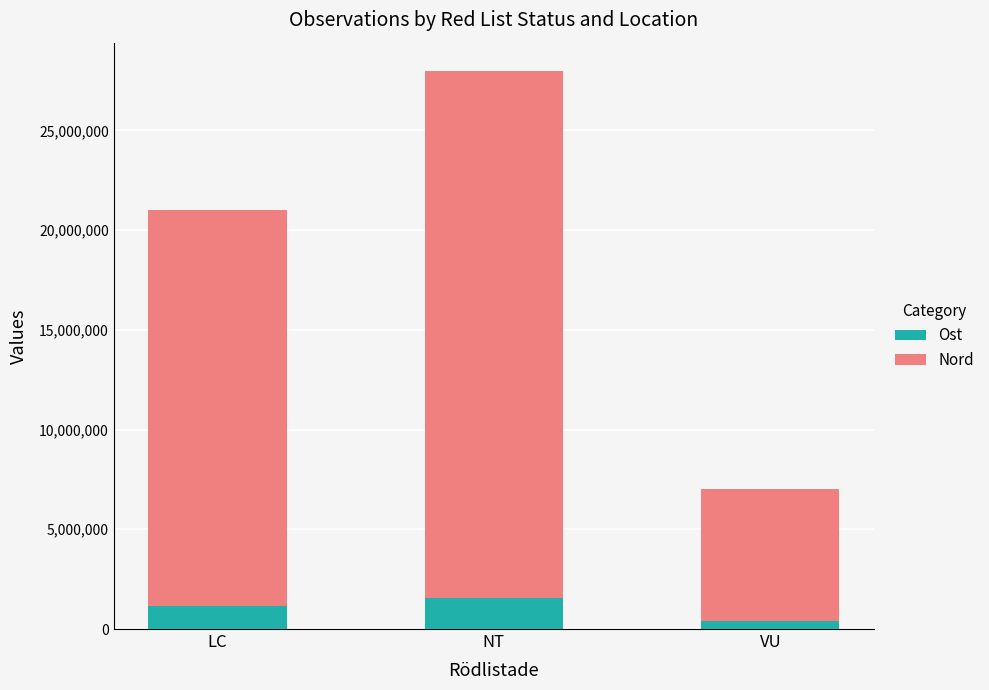

What is the difference between the maximum and minimum values in the Ost series?

1163792